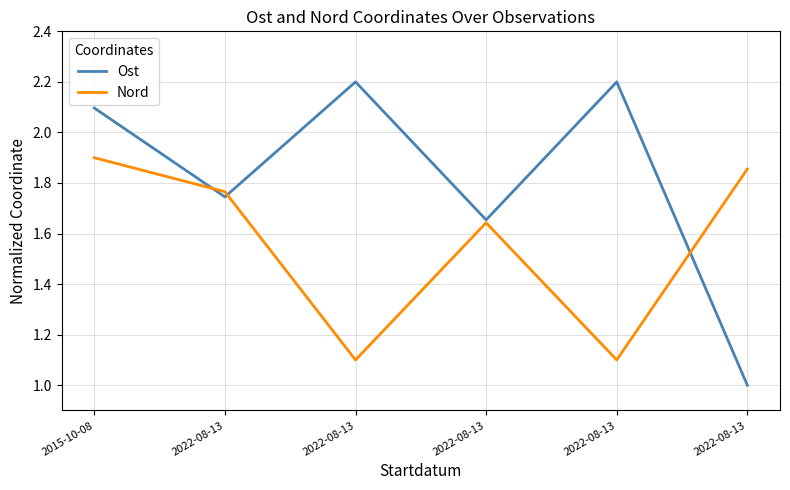

True or false: Nord and Ost cross at least once.

True